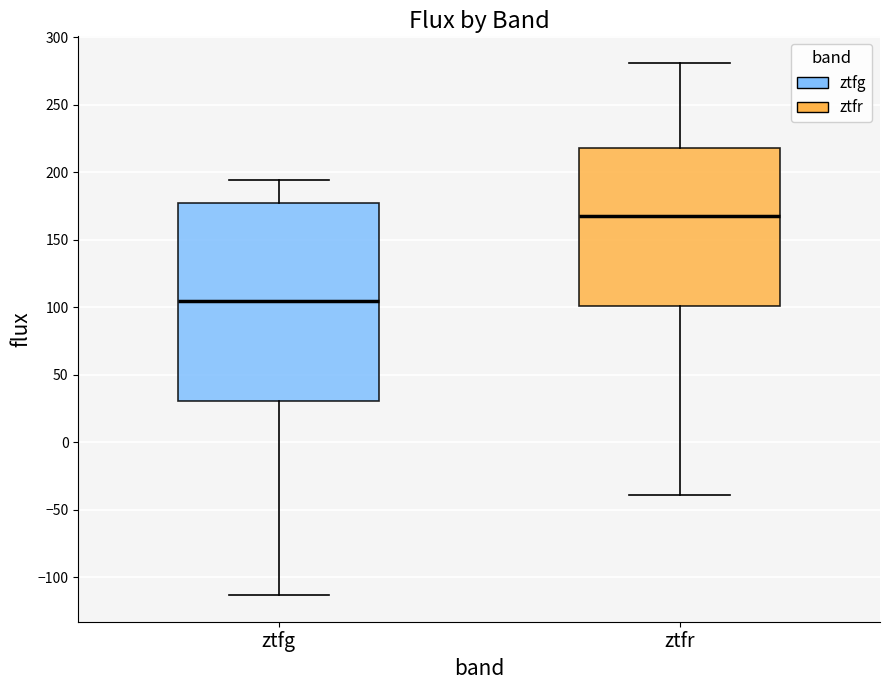

Reading left to right, transcribe this box plot: for each box, give where its median line is, the range the box spans, and where its two whiskers end, as read against the y-axis. The values are not printed on the chart, so give them approximately, as read against the axis.

ztfg: median 105, box 30 to 175, whiskers -115 to 195
ztfr: median 165, box 100 to 220, whiskers -40 to 280